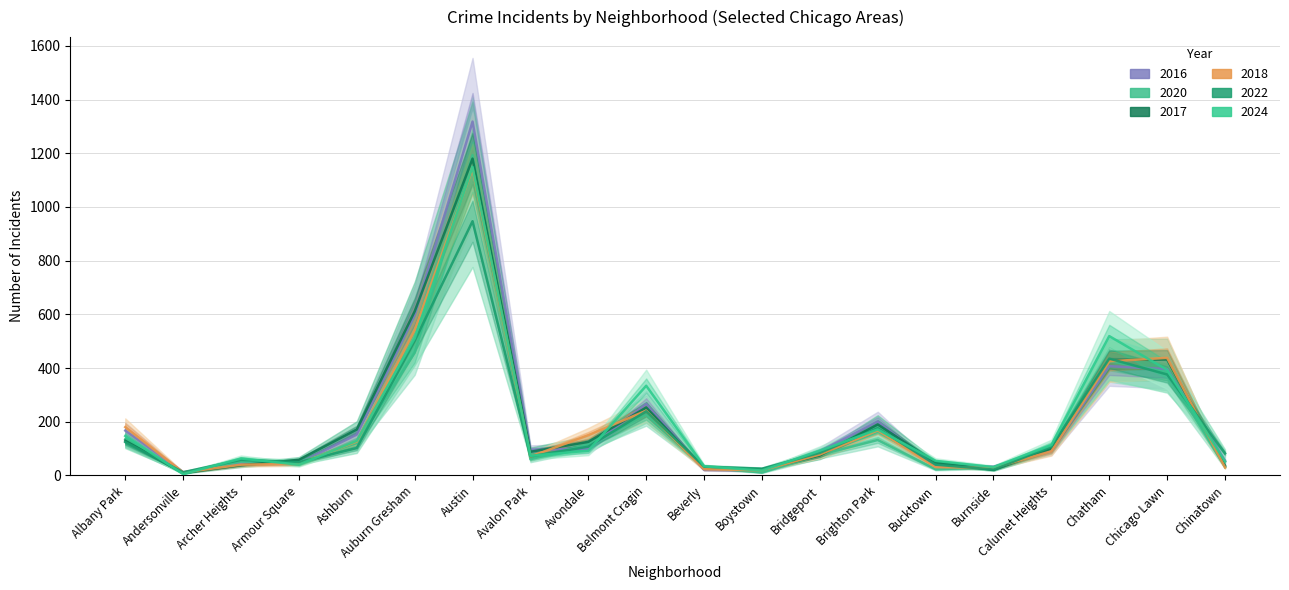

True or false: 2017 has more than 1 interior local peaks.

True